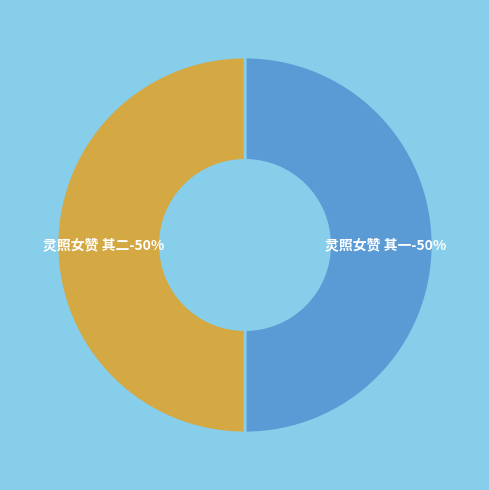

How many segments does this pie chart have?

2